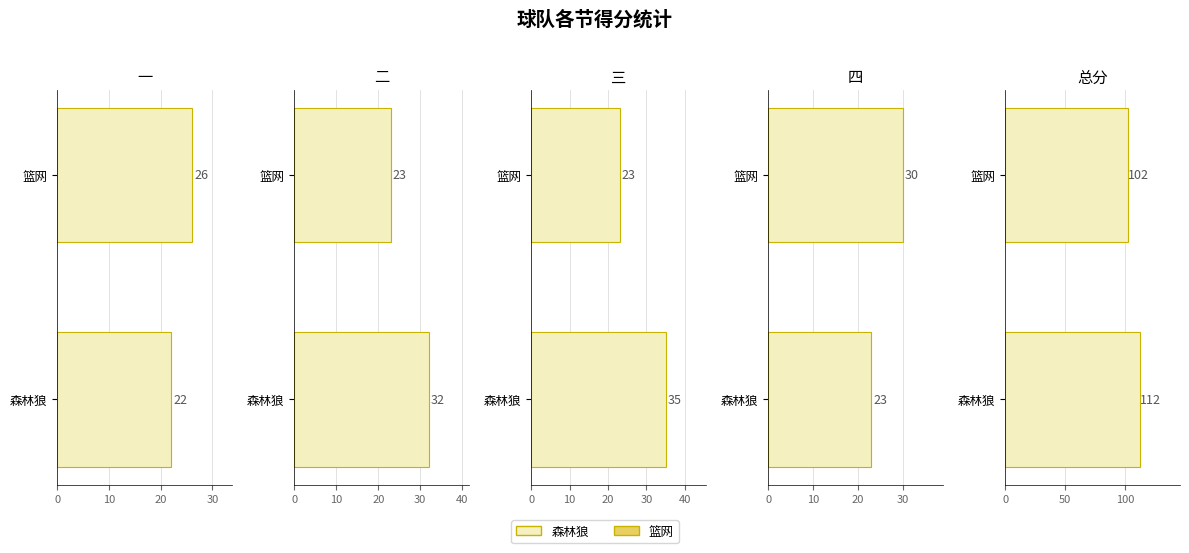

Count the 总分 values in the range 102 to 112.

2